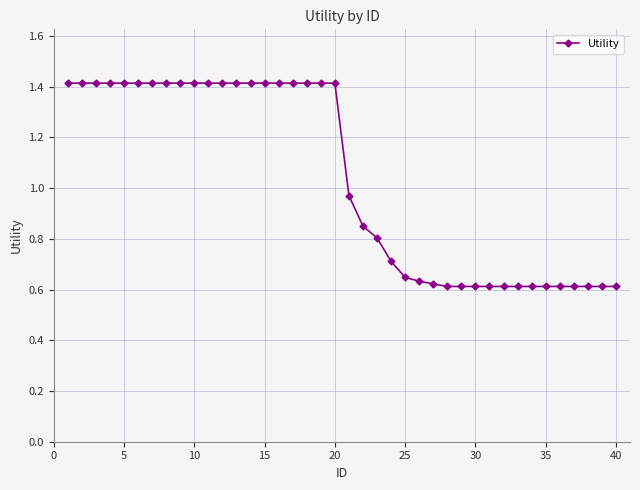

What is the value of the 16th point from the left?

1.4